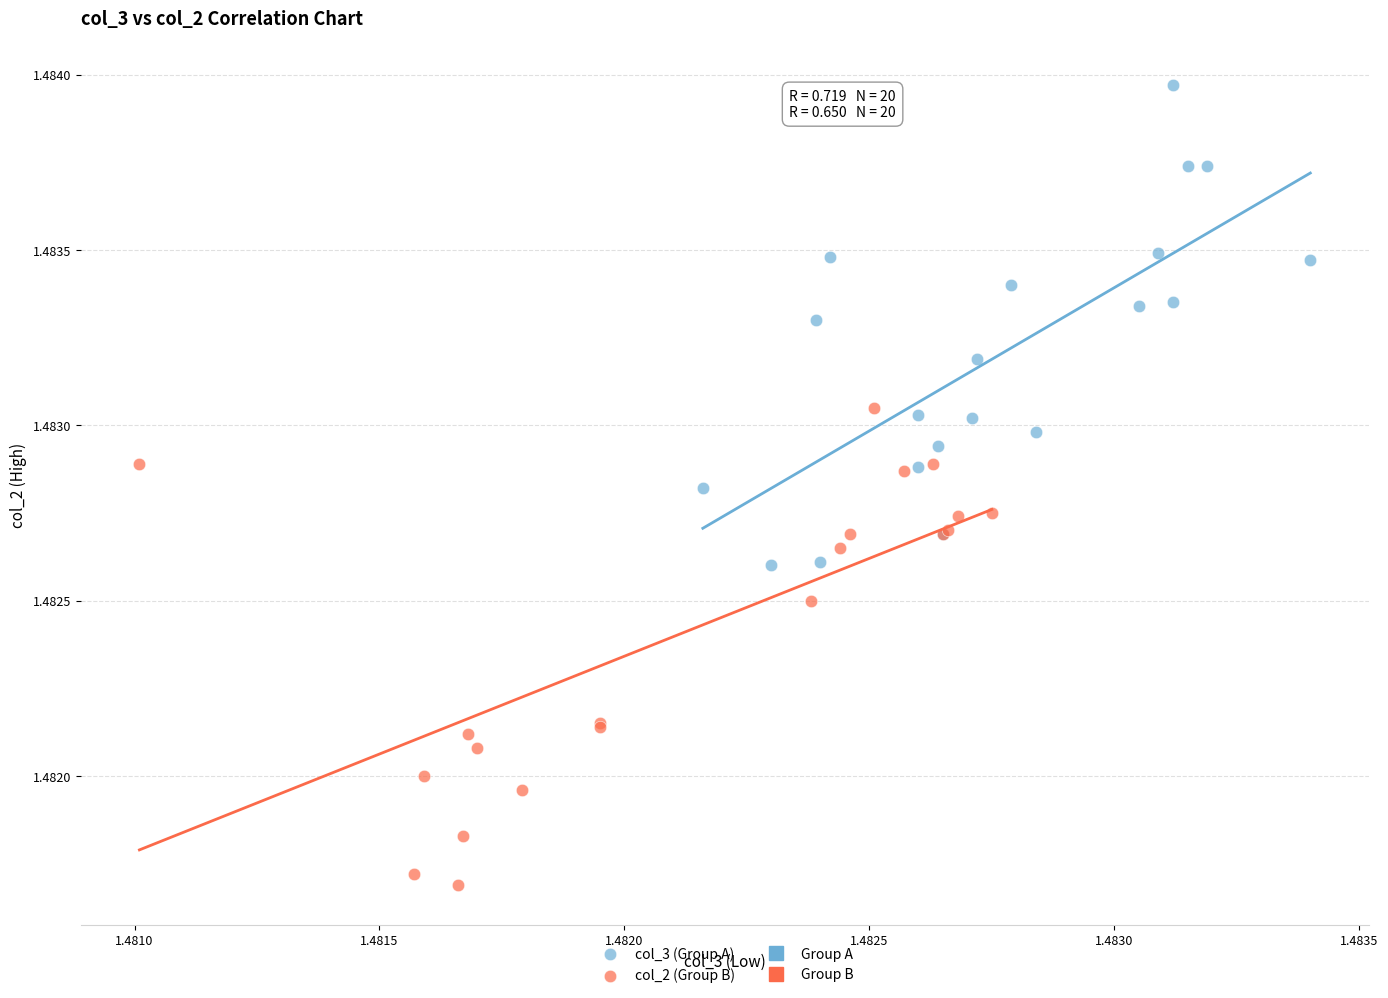

Which series contains the lowest Y value?

col_2 (Group B)